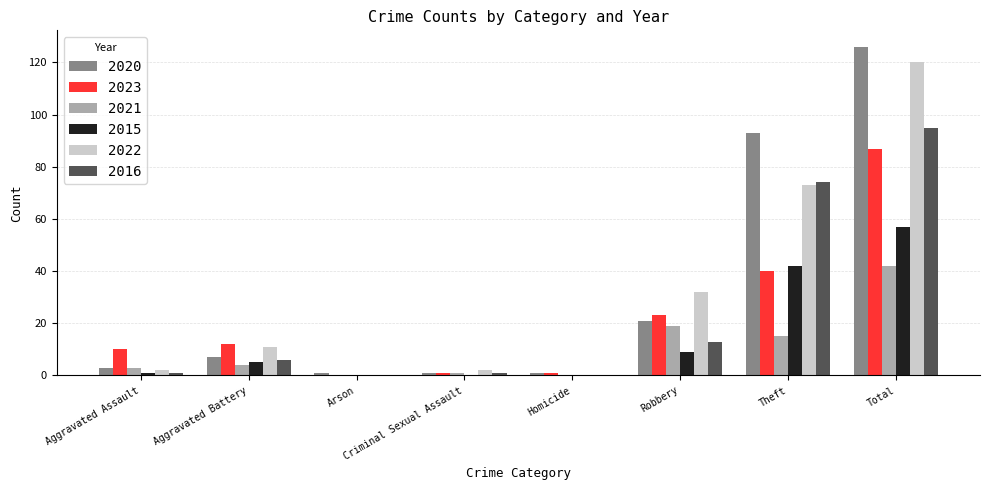

What is the sum of all 2015 values?

114